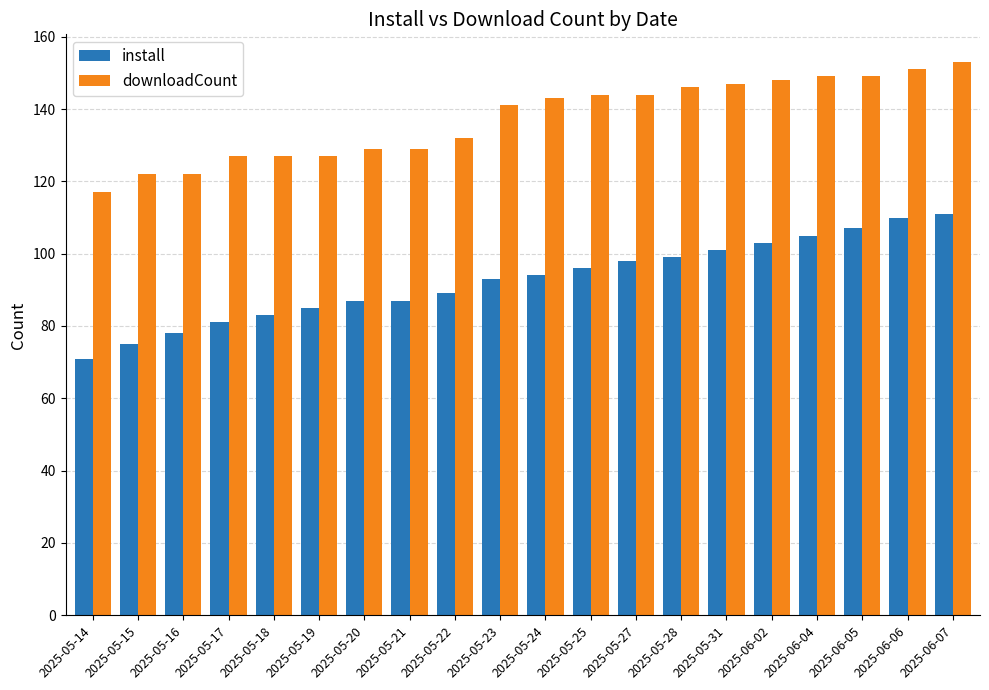

How many values in the install series are below 94?

10